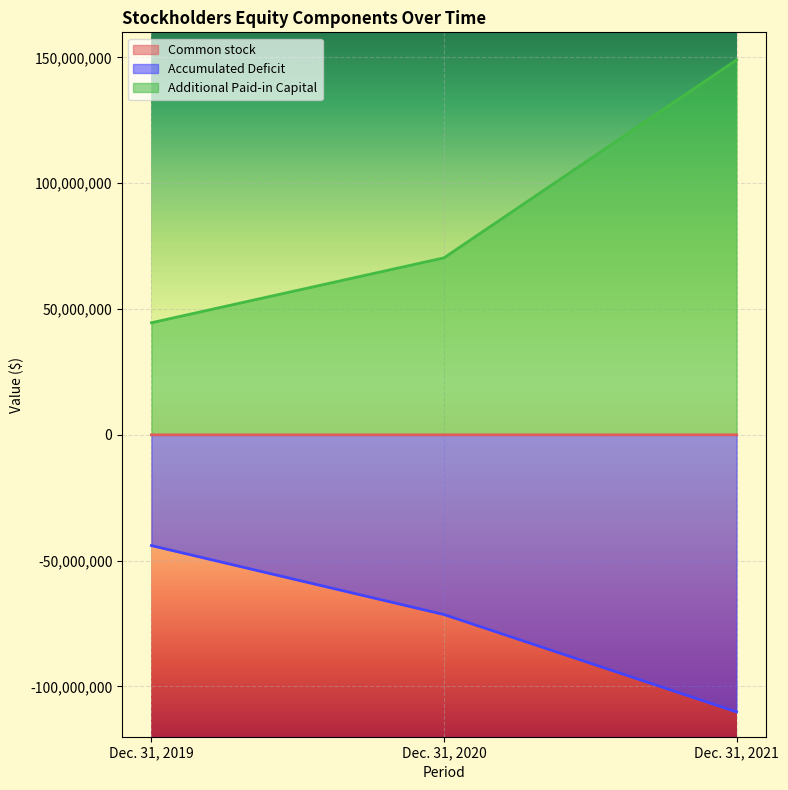

Which series changed the most between Dec. 31, 2019 and Dec. 31, 2020?

Accumulated Deficit